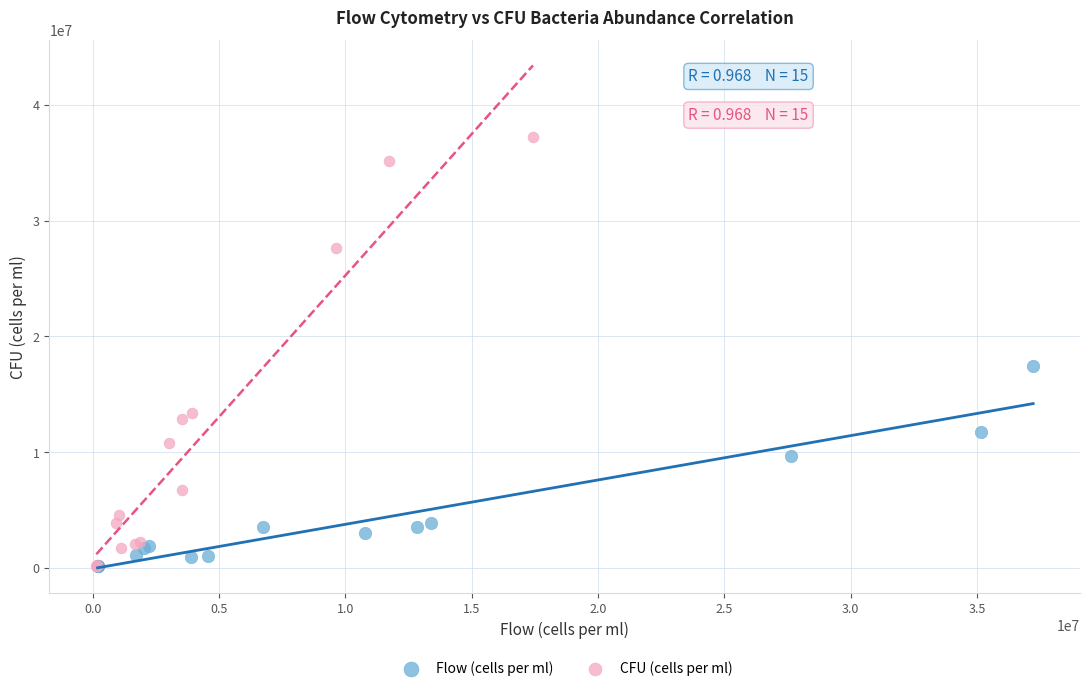

Which series reaches the maximum Y coordinate?

CFU (cells per ml)